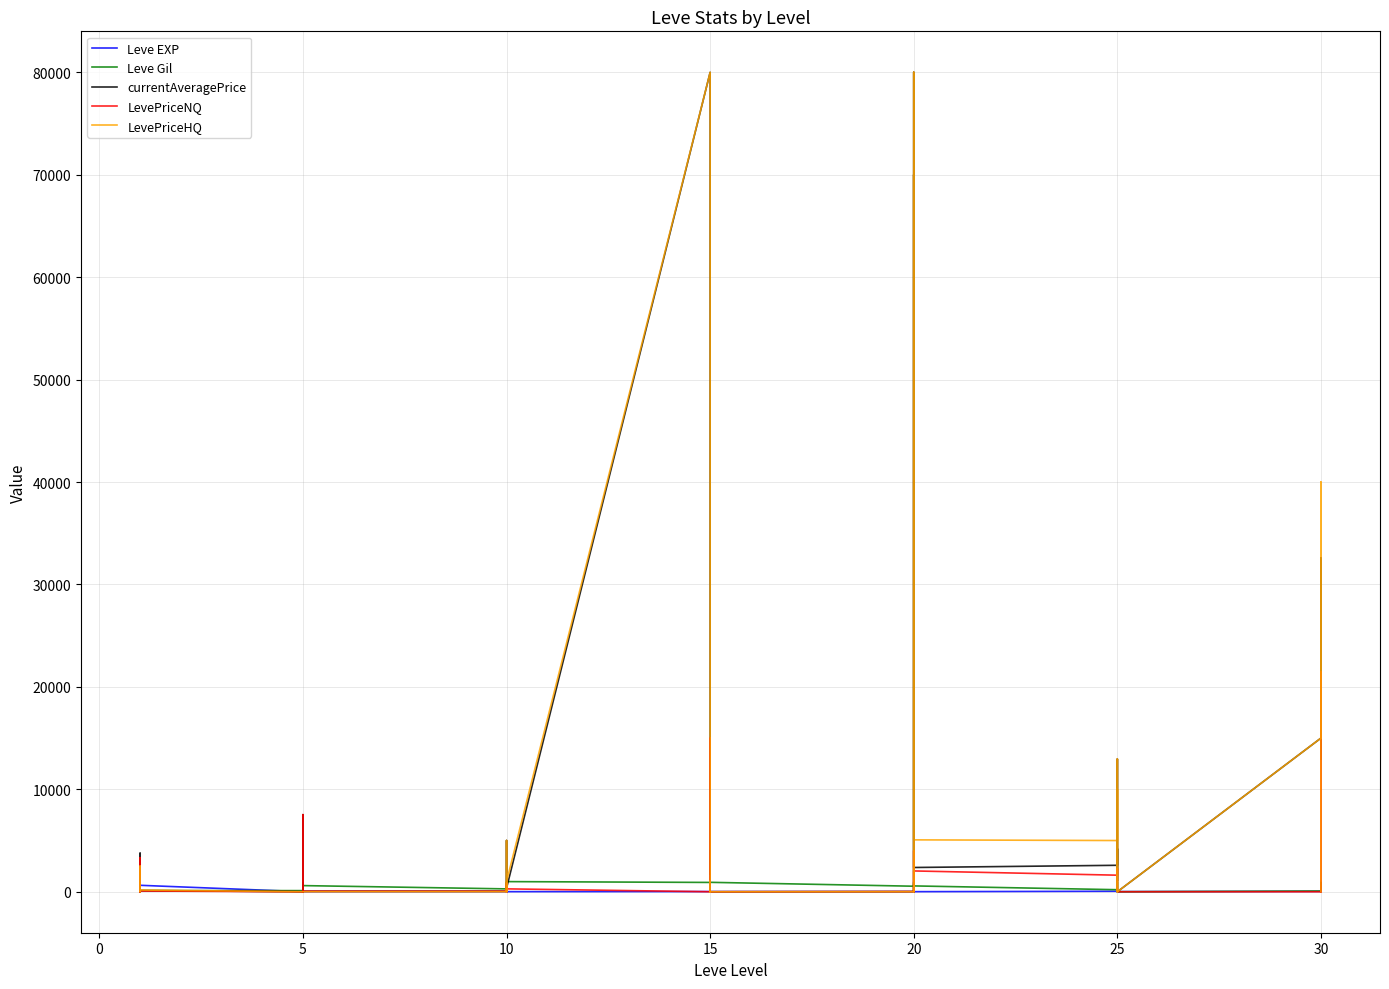

What is the average value of the LevePriceNQ series?

2185